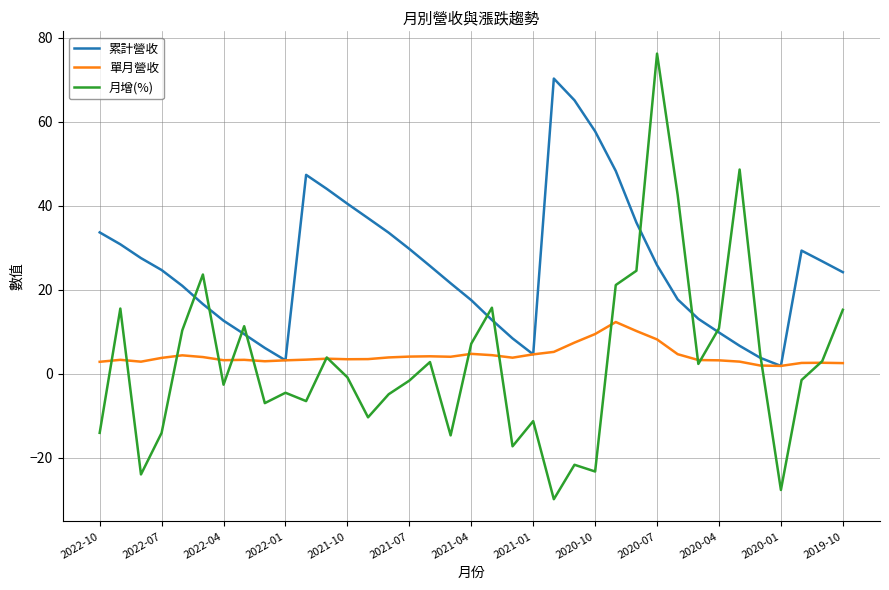

What is the maximum value shown in the chart?

76.2